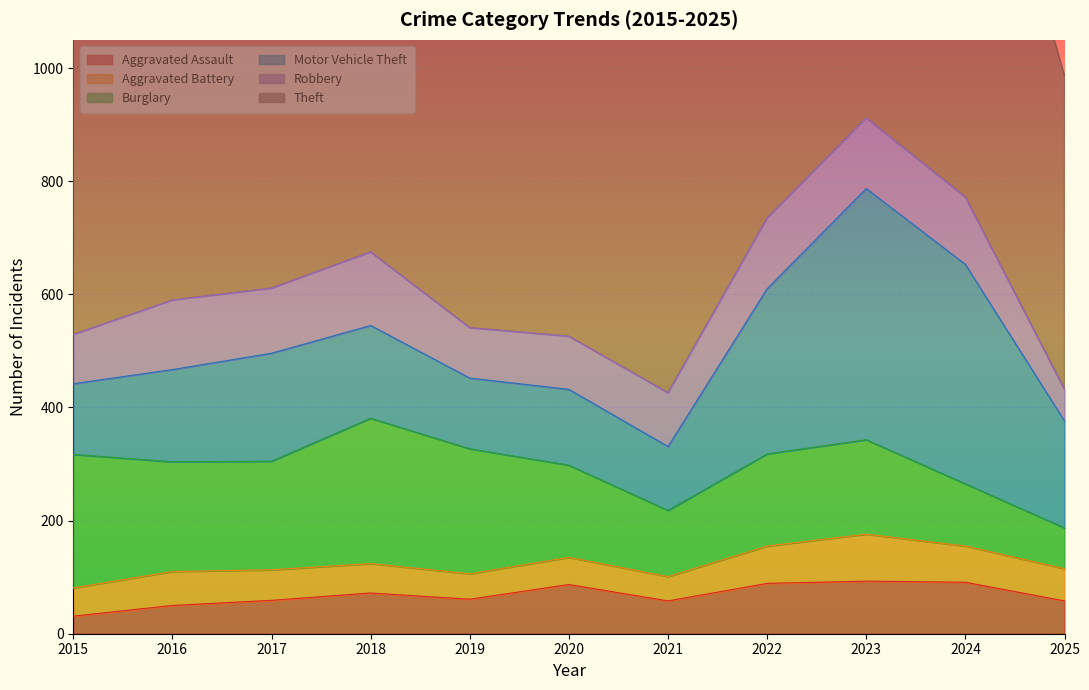

How many data points in Motor Vehicle Theft are less than 164?

5